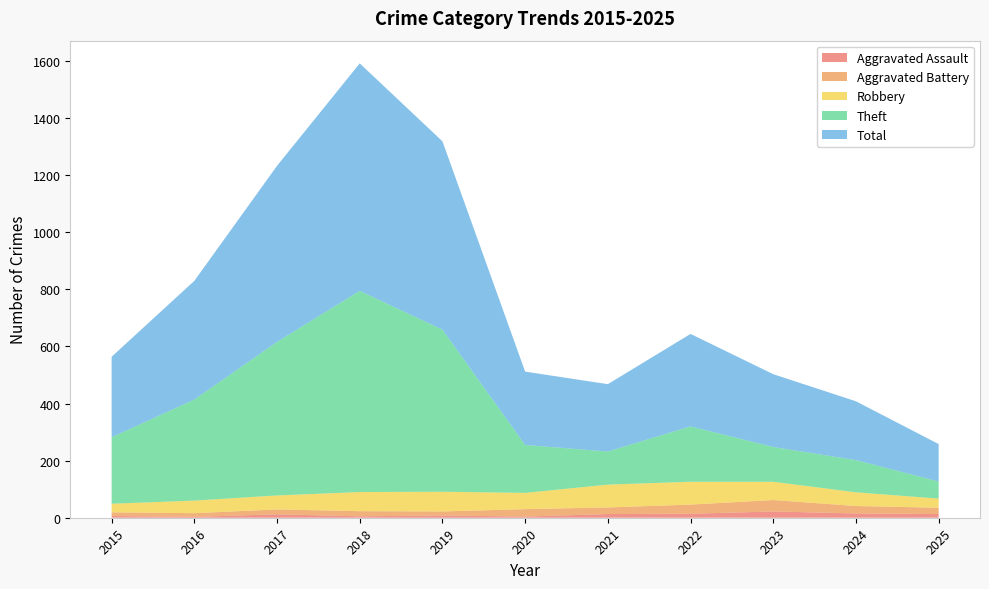

Reading right to left, transcribe all the data shown in this chart.

Aggravated Assault: 13	15	22	14	13	4	8	5	12	3	6
Aggravated Battery: 22	26	40	32	23	26	14	18	17	13	13
Robbery: 32	48	64	80	80	57	69	67	49	44	30
Theft: 60	113	122	194	116	168	568	705	538	354	233
Total: 131	206	255	324	236	257	660	797	617	416	282